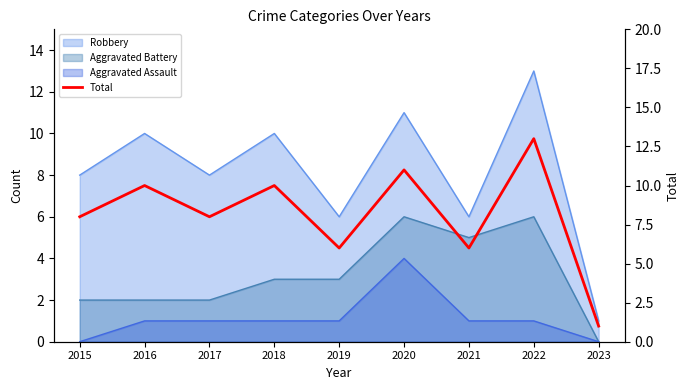

What is the ratio of the value at 2019 to the value at 2021?

1.0